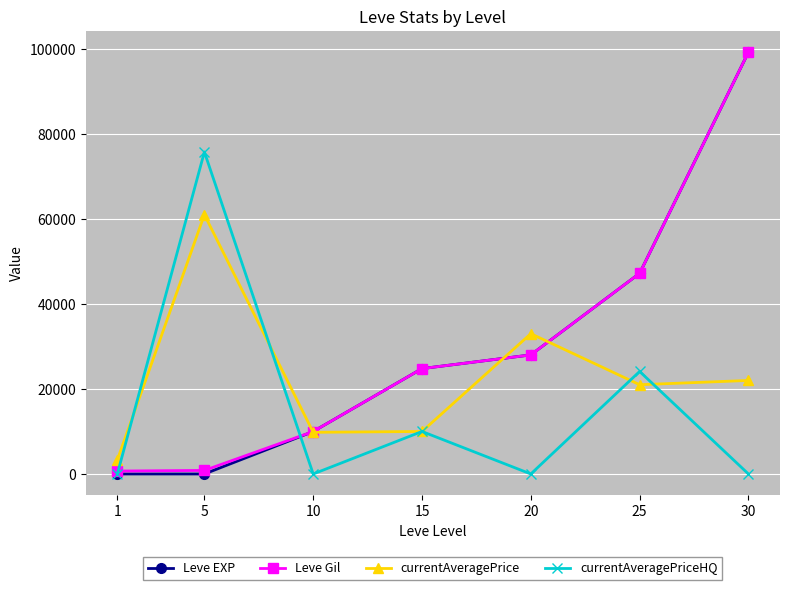

What is the difference between the Leve Gil values at 30 and 15?

74430